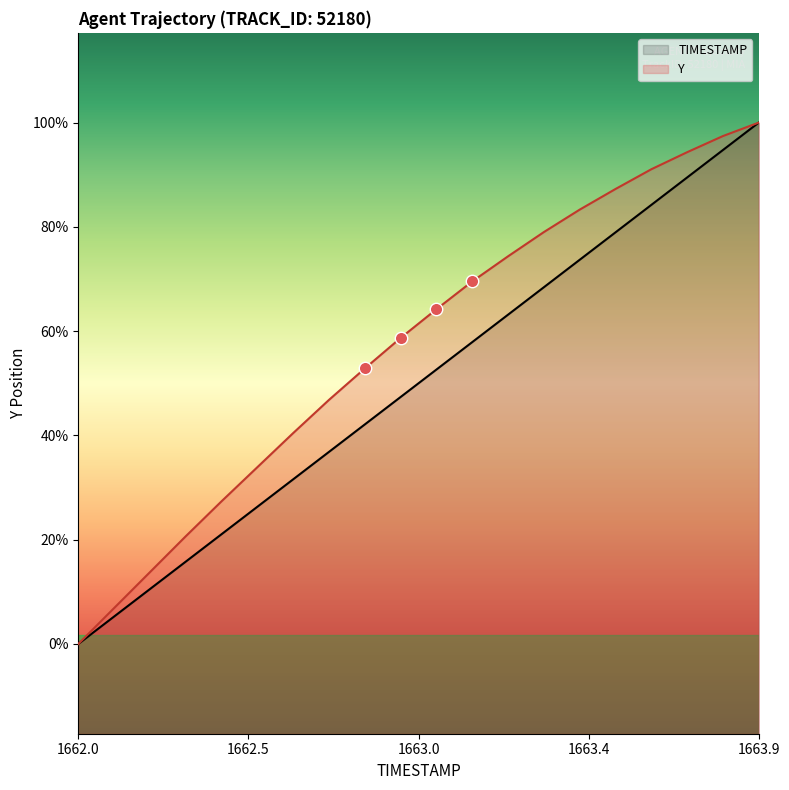

Which series has the largest total across all categories?

Y